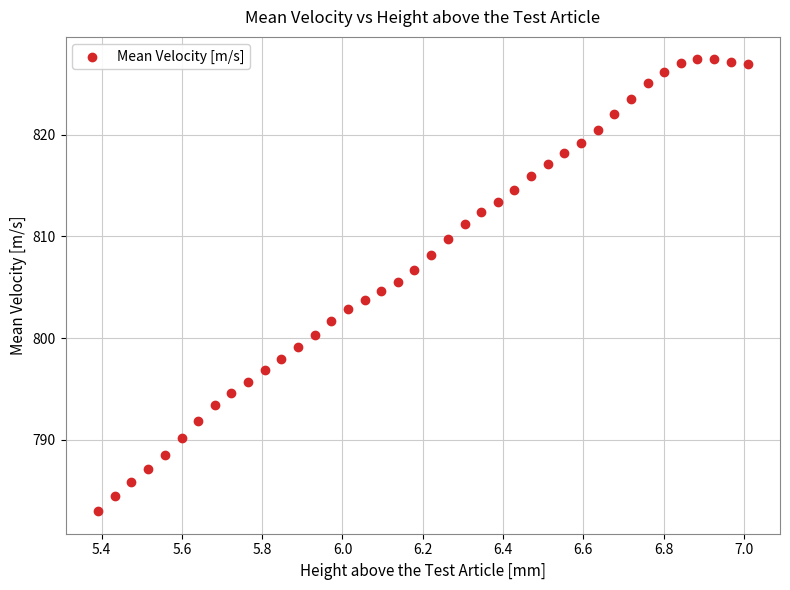

What is the range of X values (max minus min)?

1.6